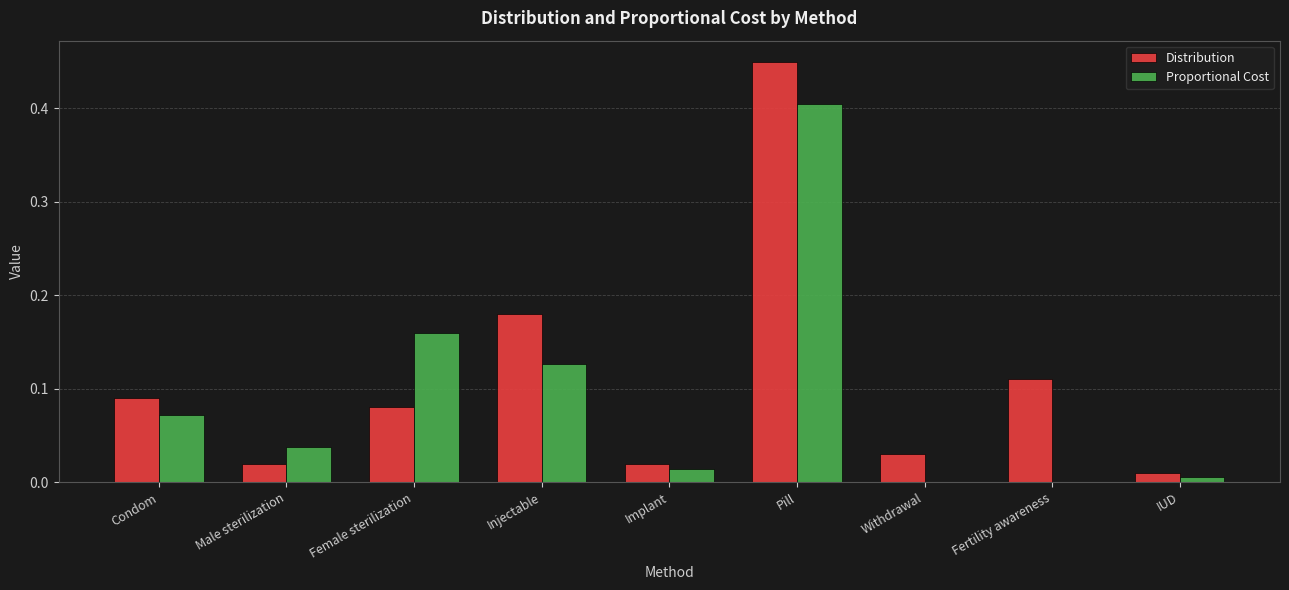

The value of Distribution at Condom is 0.2. True or false?

False